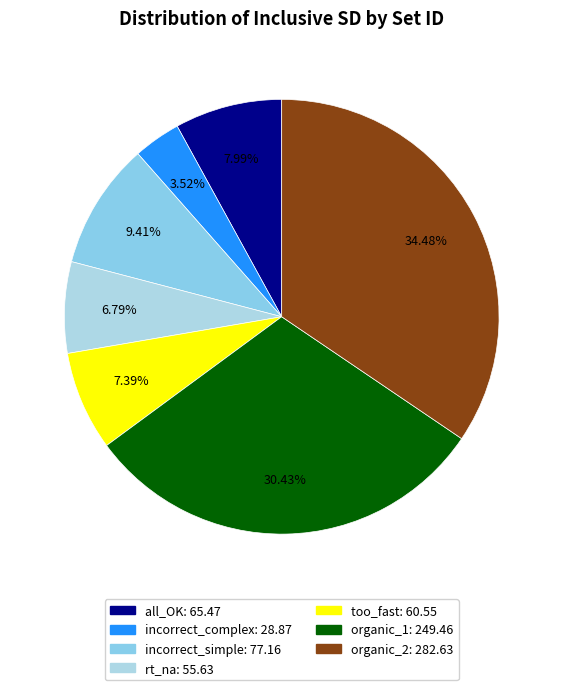

What is the largest slice in the pie chart?

organic_2